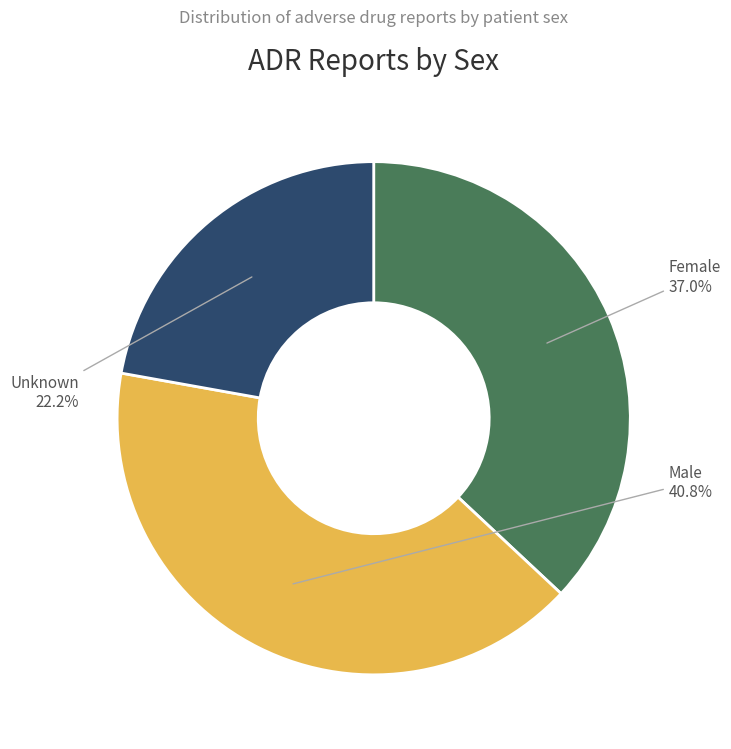

Is there a majority slice in this chart?

No